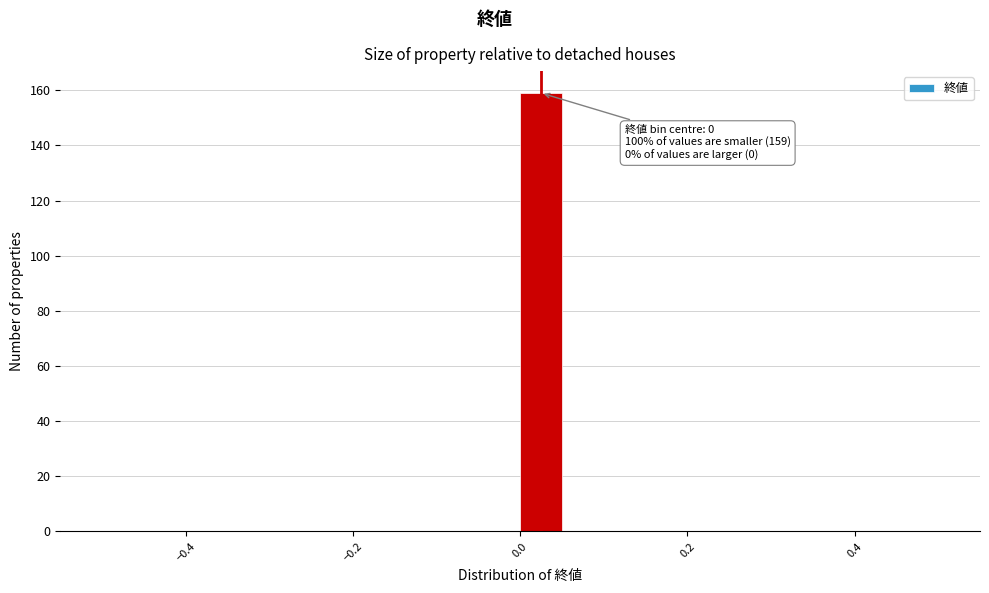

Around what value on the x-axis is the tallest bar? Give the approximate position of its centre, as read against the axis.

0.02